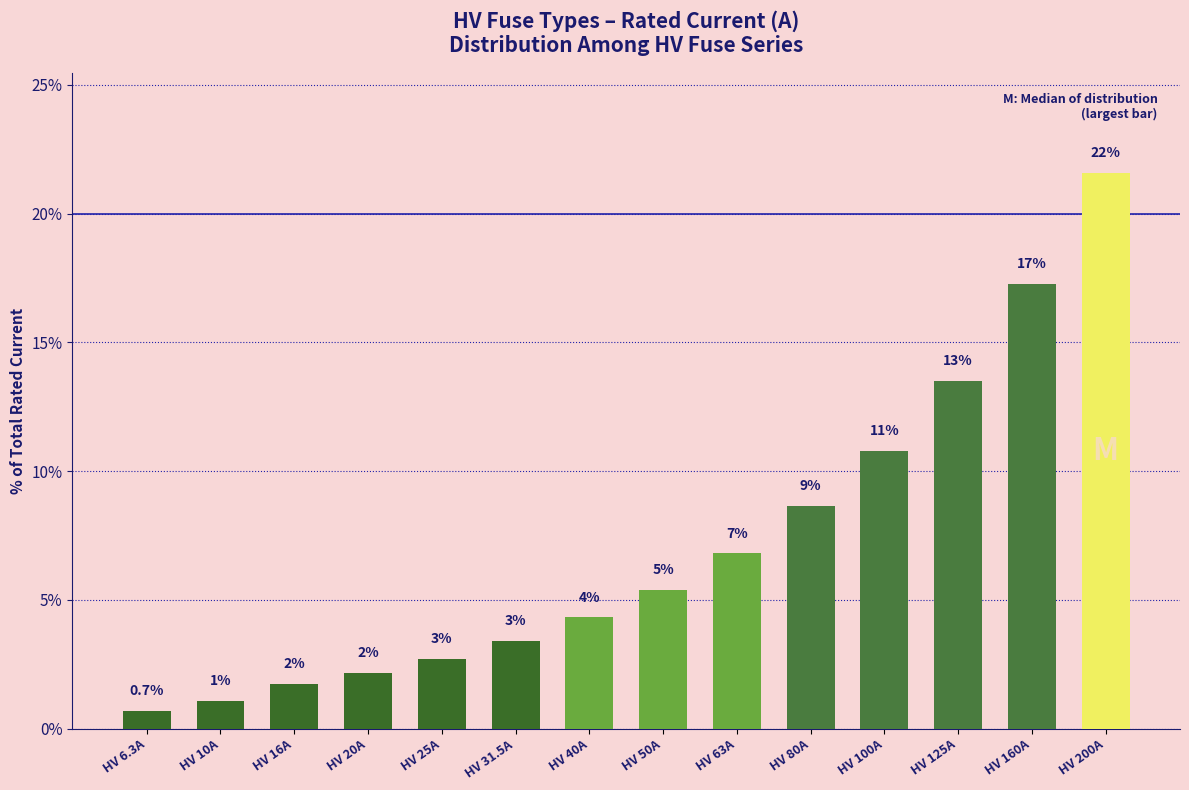

Rank the categories by value from highest to lowest.

HV 200A, HV 160A, HV 125A, HV 100A, HV 80A, HV 63A, HV 50A, HV 40A, HV 31.5A, HV 25A, HV 20A, HV 16A, HV 10A, HV 6.3A